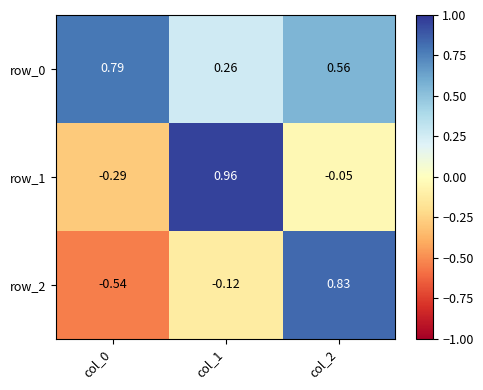

Is the value of row_1 at col_0 greater than the value of row_2 at col_0?

Yes